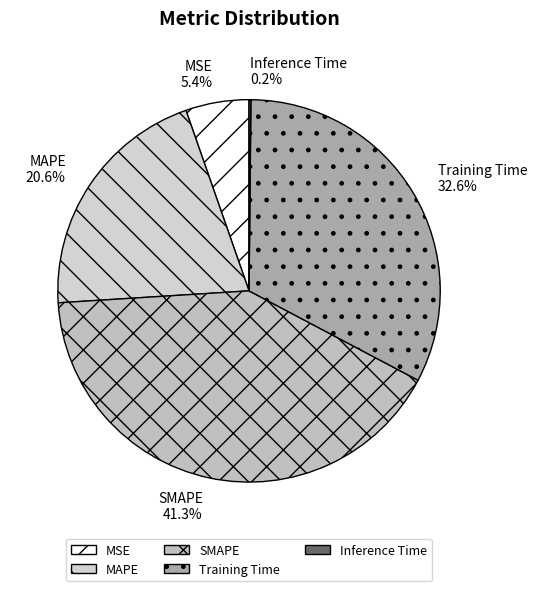

To the nearest percent, what is the difference between the largest and smallest slice percentages?

41%